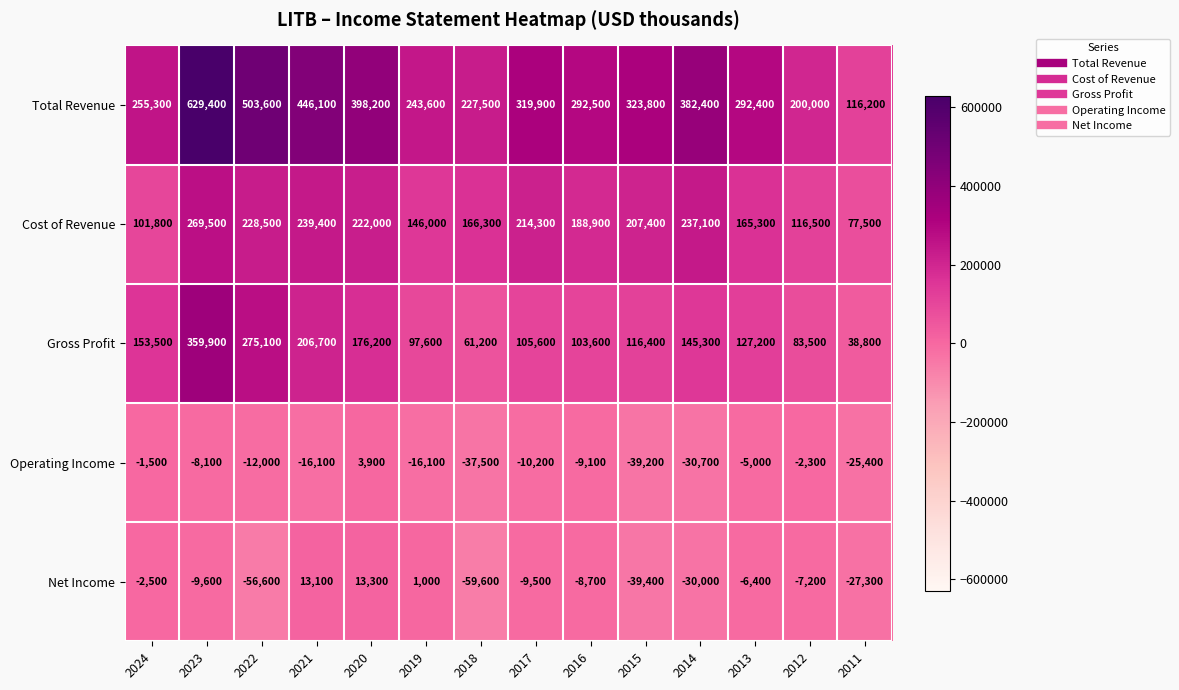

True or false: Total Revenue has a value of 402532 at 2018.

False